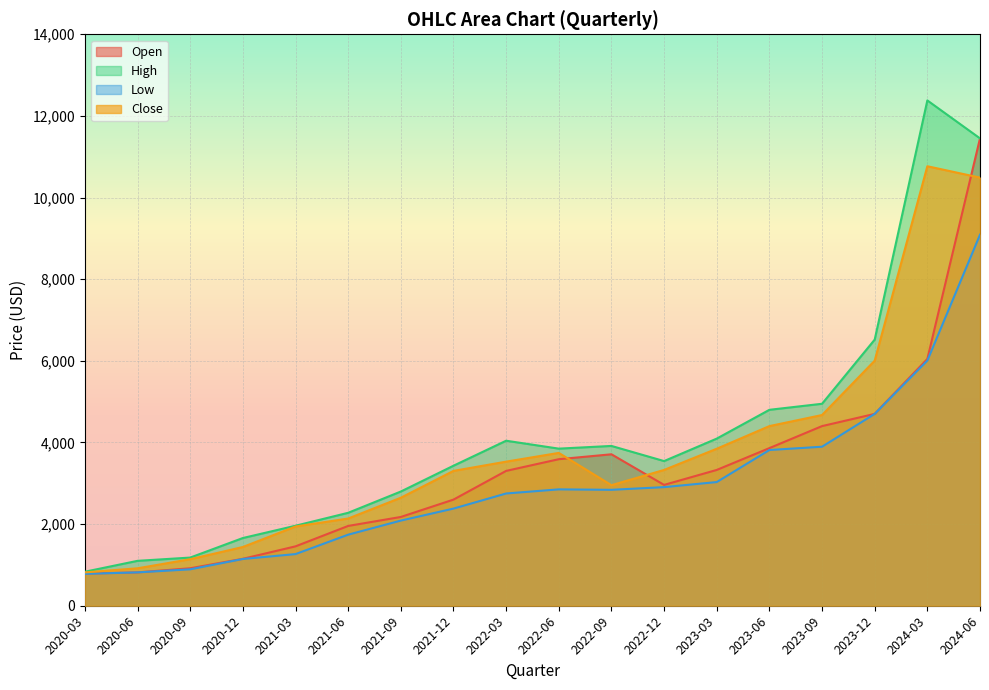

What position from the right is 2023-06?

5